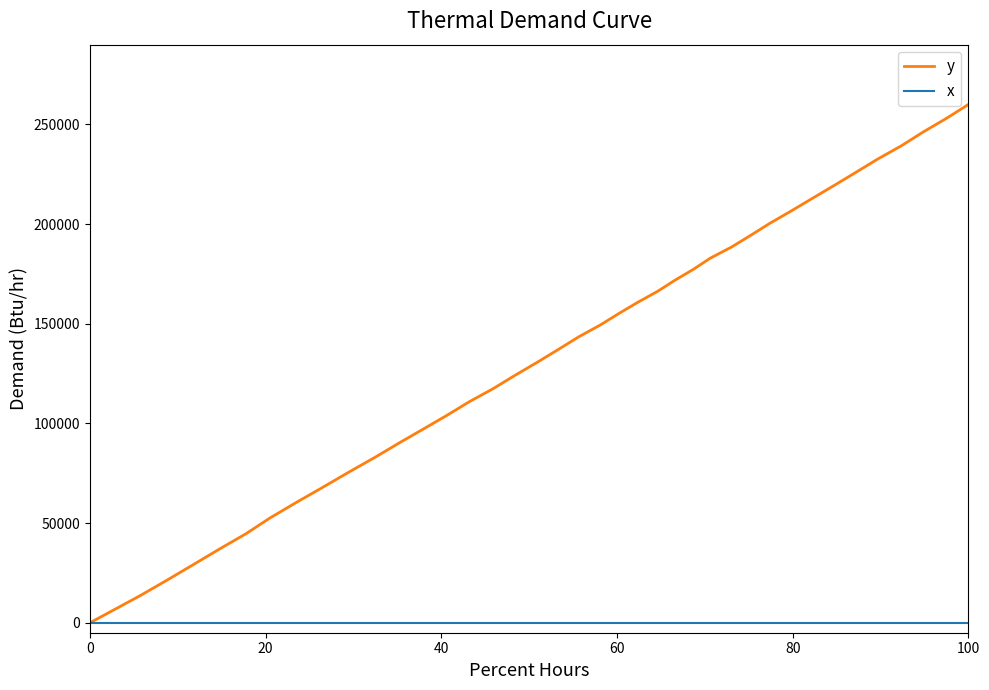

How many lines are shown in the chart?

2